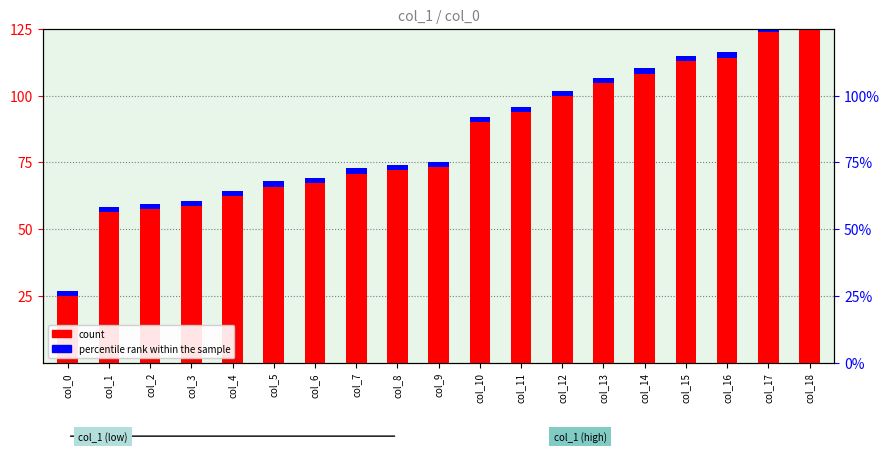

At which category is the sum across all series the highest?

col_18